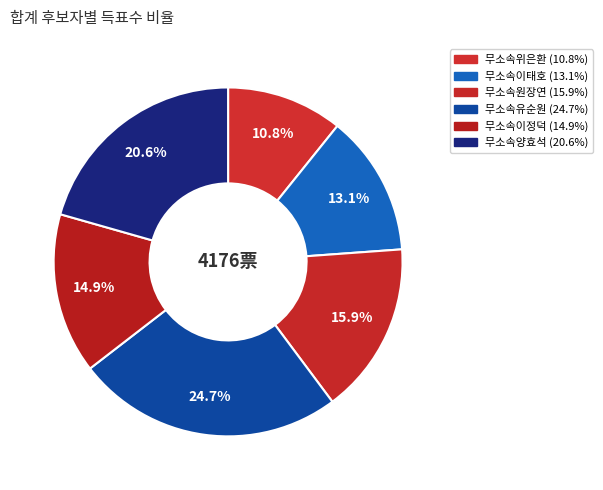

How many slices are in this pie chart?

6